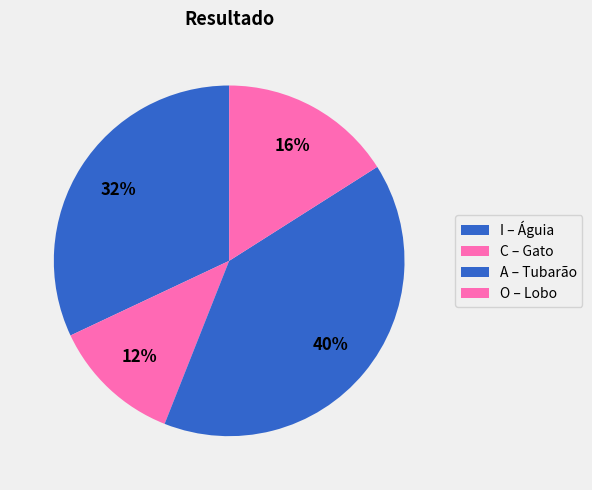

To the nearest percent, what percentage of the pie is I?

32%